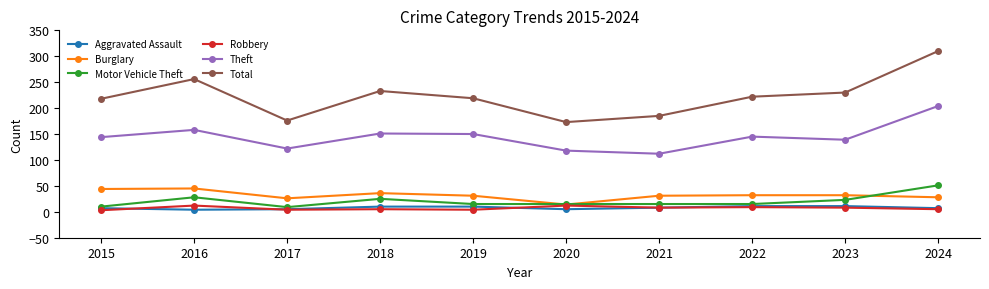

At which category does Motor Vehicle Theft reach its first local peak?

2016